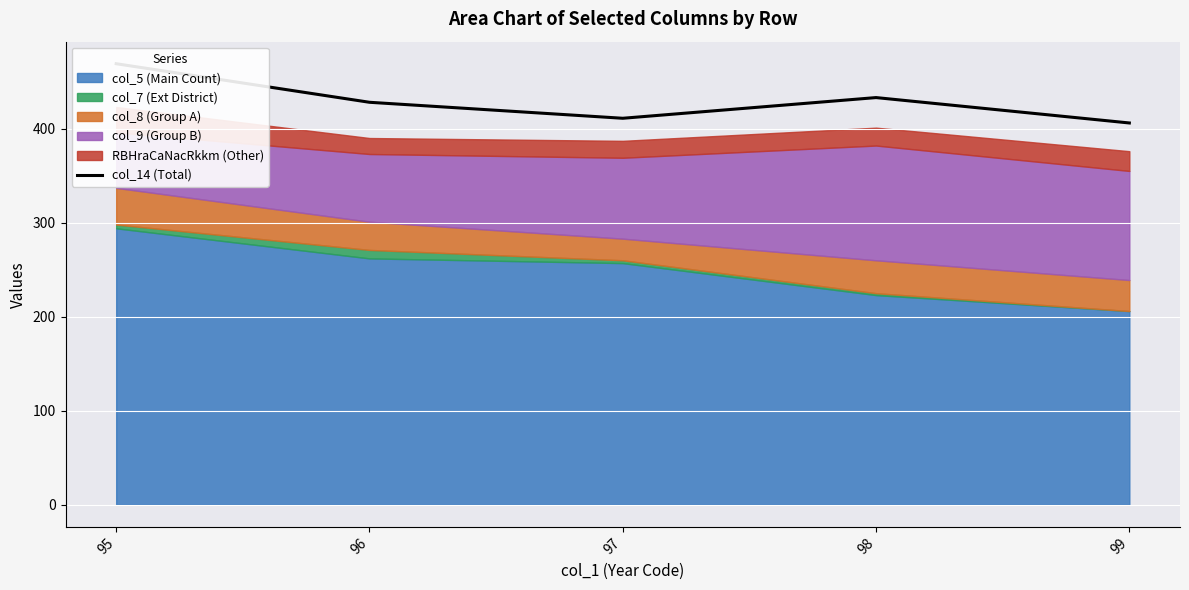

List the labels in order of value, smallest first.

99, 97, 96, 98, 95